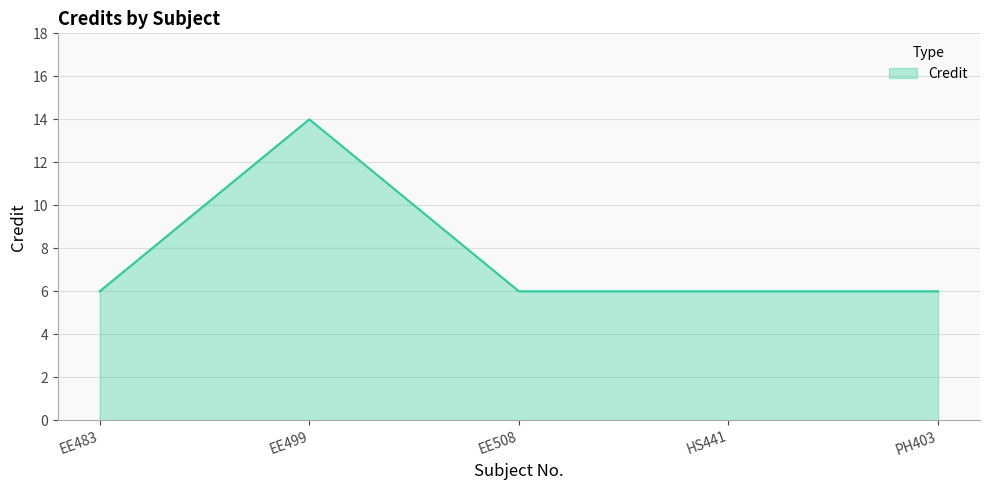

What value does the data have at PH403?

6